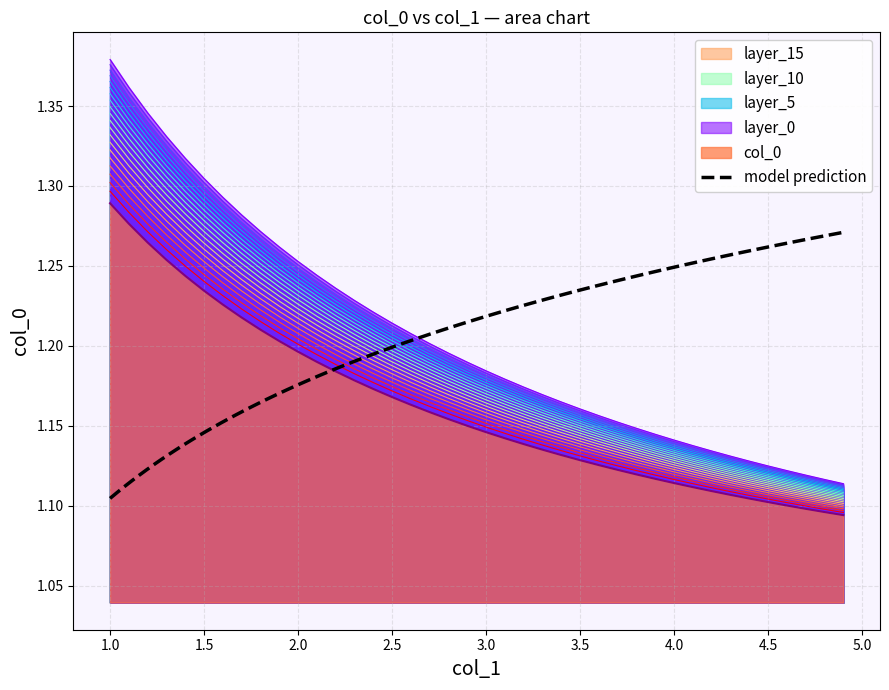

How many values are between 1 and 2?

40